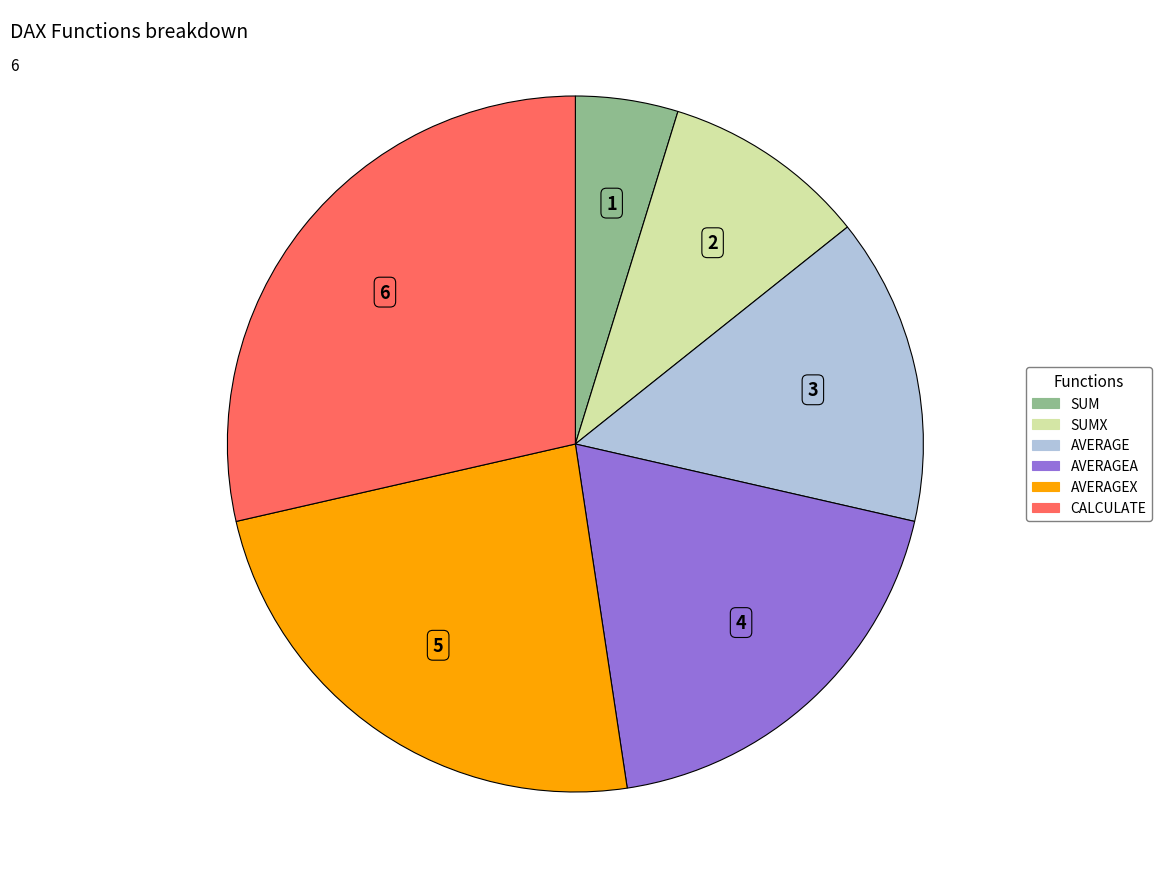

Count the number of slices in the pie.

6